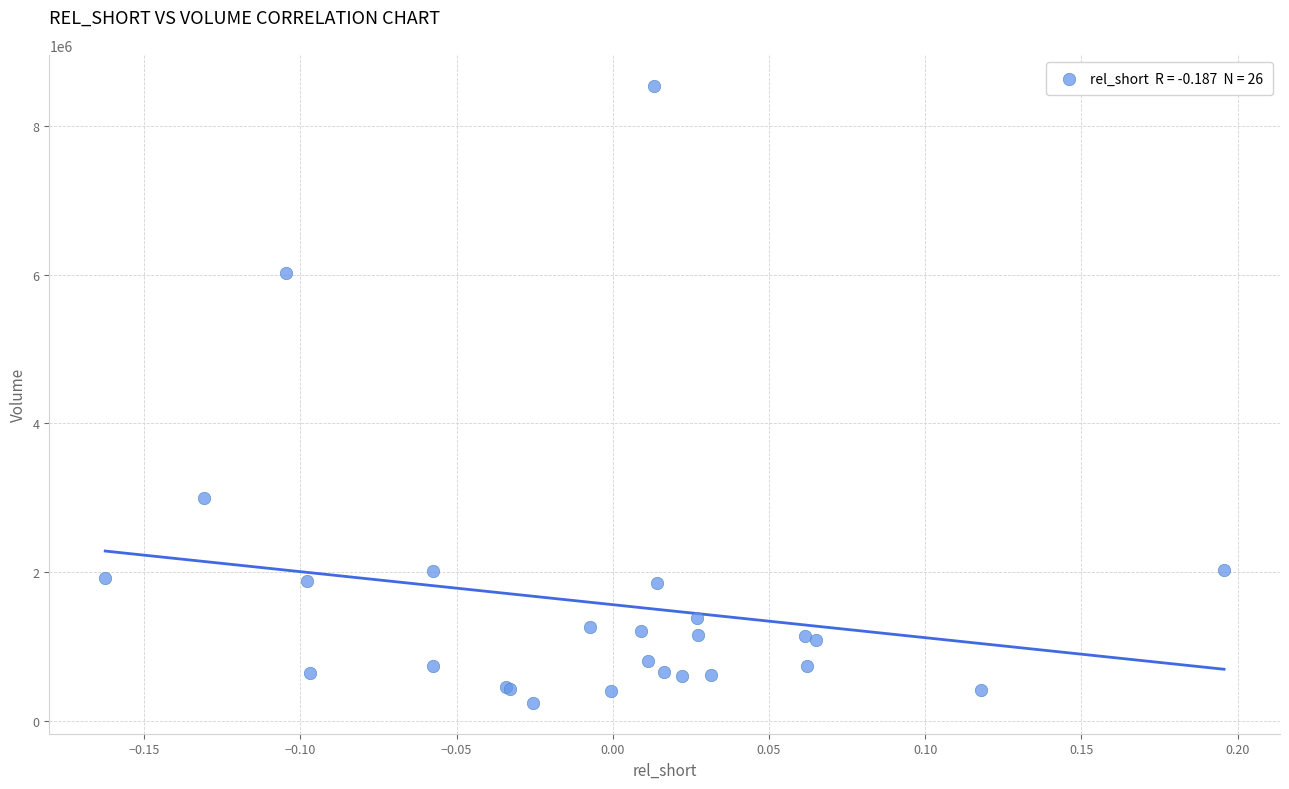

What Y value in the scatter plot is closest to 4391850?

2997700